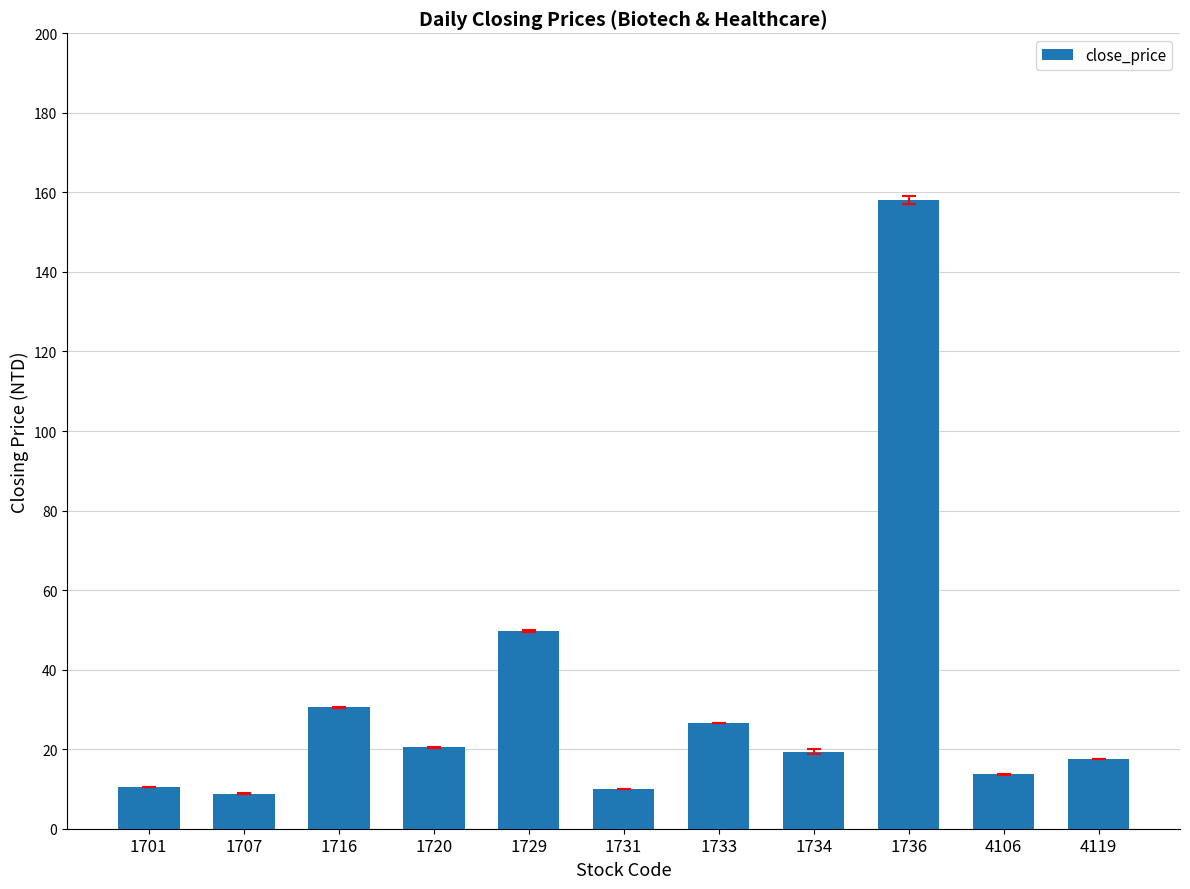

What is the smallest value displayed?

8.8